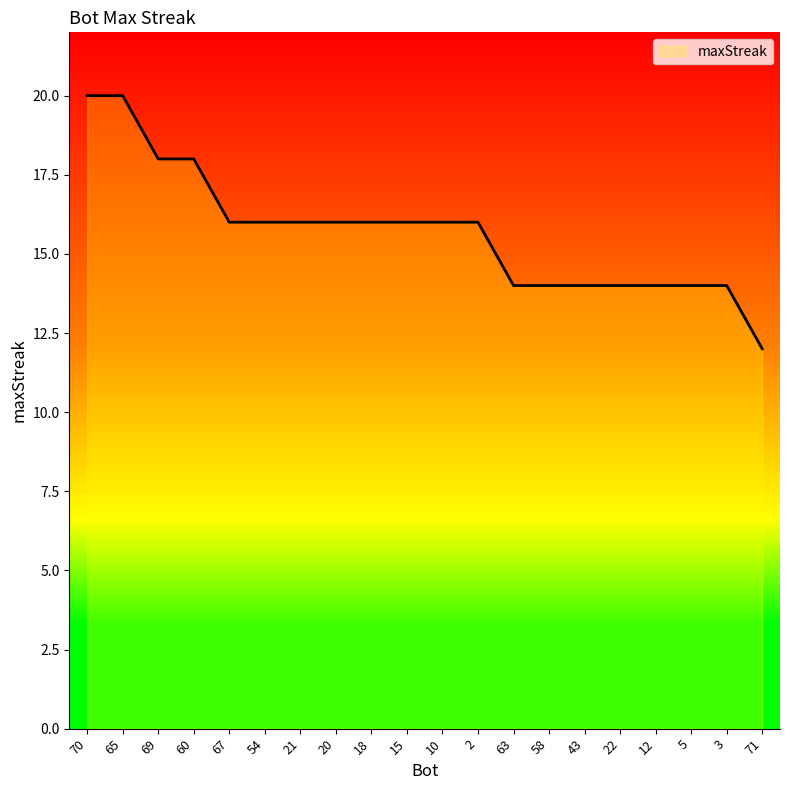

True or false: the data shows 14 at 22.

True